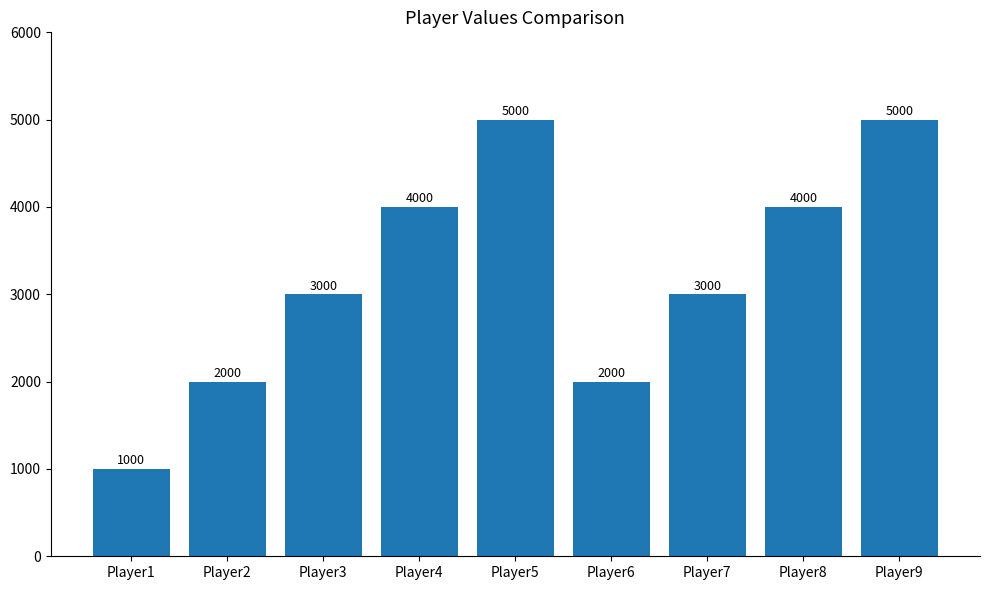

What is the ratio of the value at Player6 to the value at Player4?

0.5